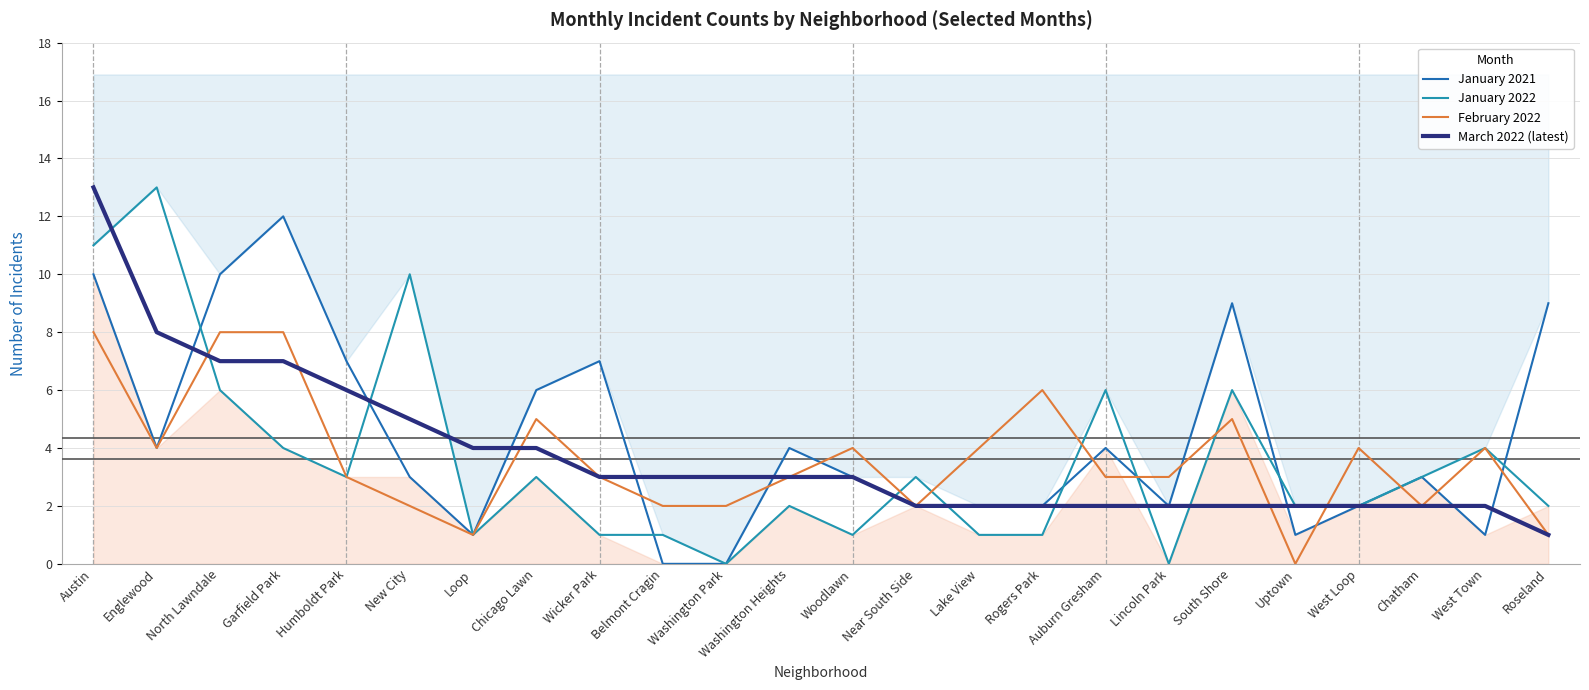

How many interior local valleys does the January 2021 series have?

5